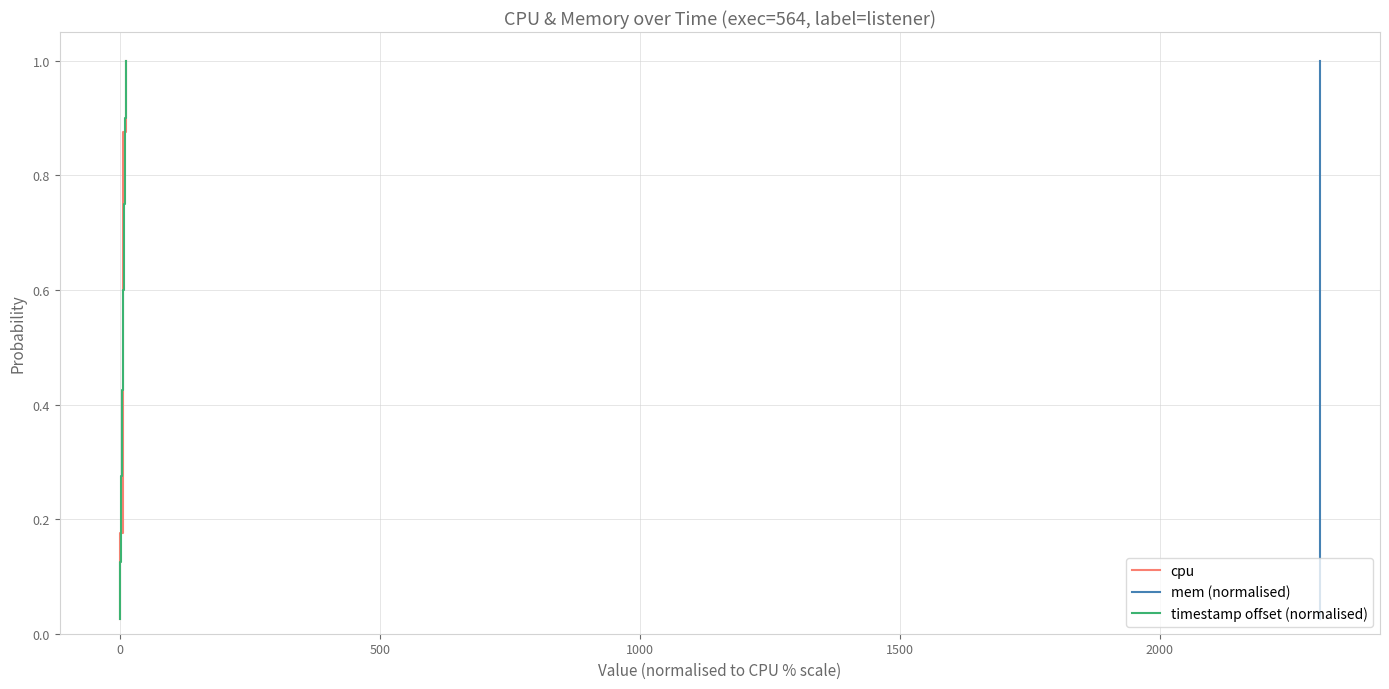

What is the average value of the cpu series?

0.5